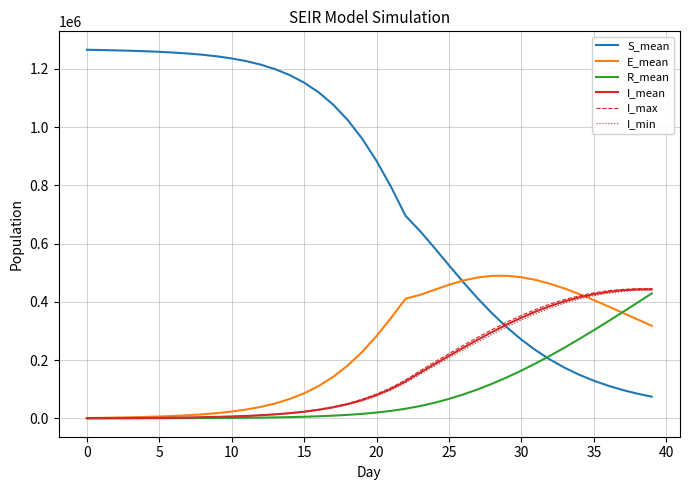

Which series has the largest total across all categories?

S_mean